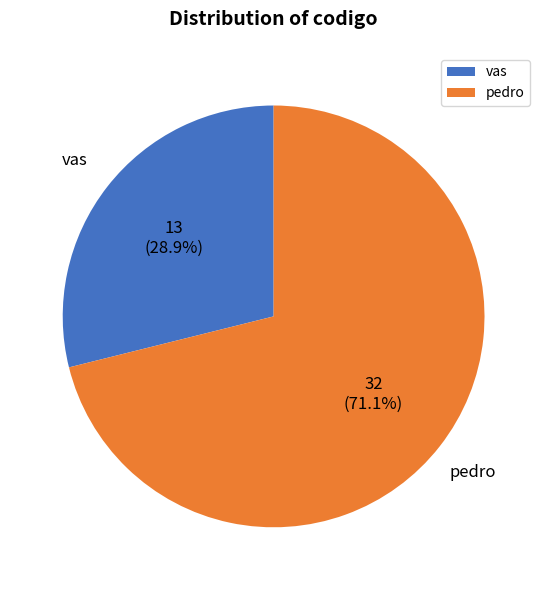

To the nearest percent, what percentage of the pie is vas?

29%